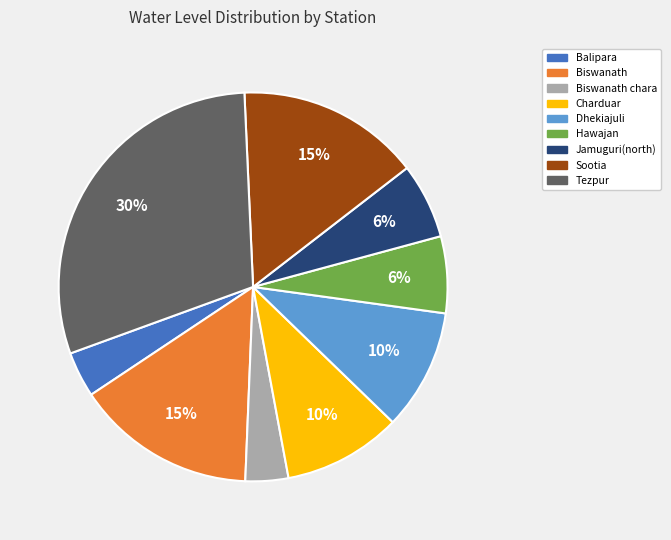

Is the sum of Hawajan and Biswanath greater than half?

No